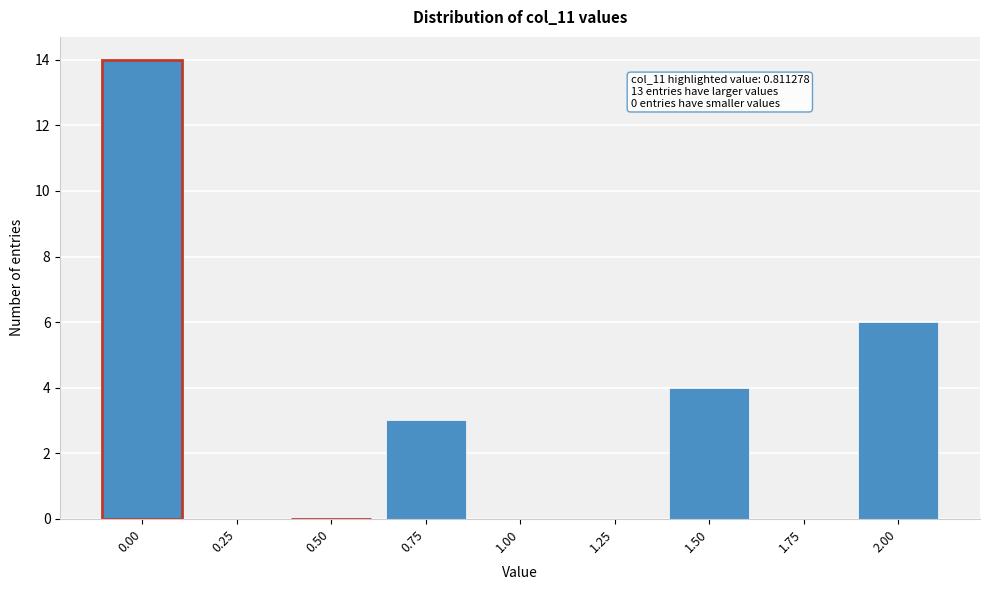

Reading left to right, list all the values displayed in this chart.

0.00=14	0.25=0	0.50=0	0.75=3	1.00=0	1.25=0	1.50=4	1.75=0	2.00=6